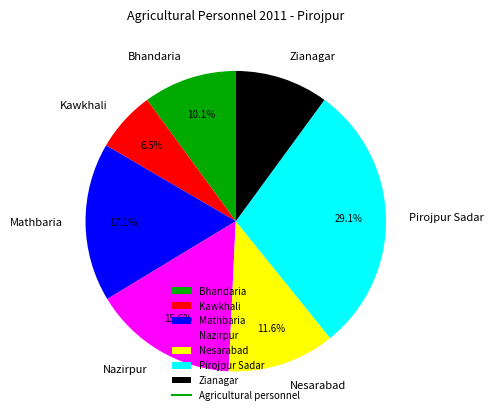

What is the ratio of the value at Pirojpur Sadar to the value at Kawkhali?

4.5